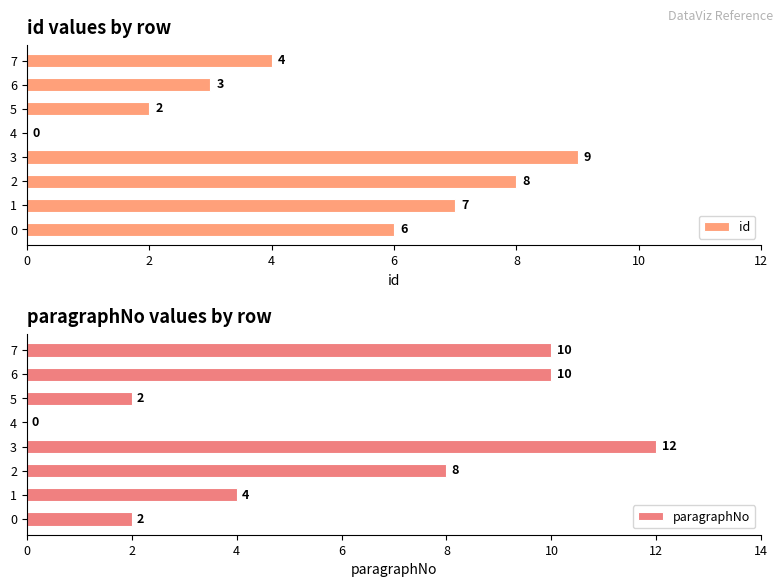

What are all the series names shown in the legend?

id, paragraphNo